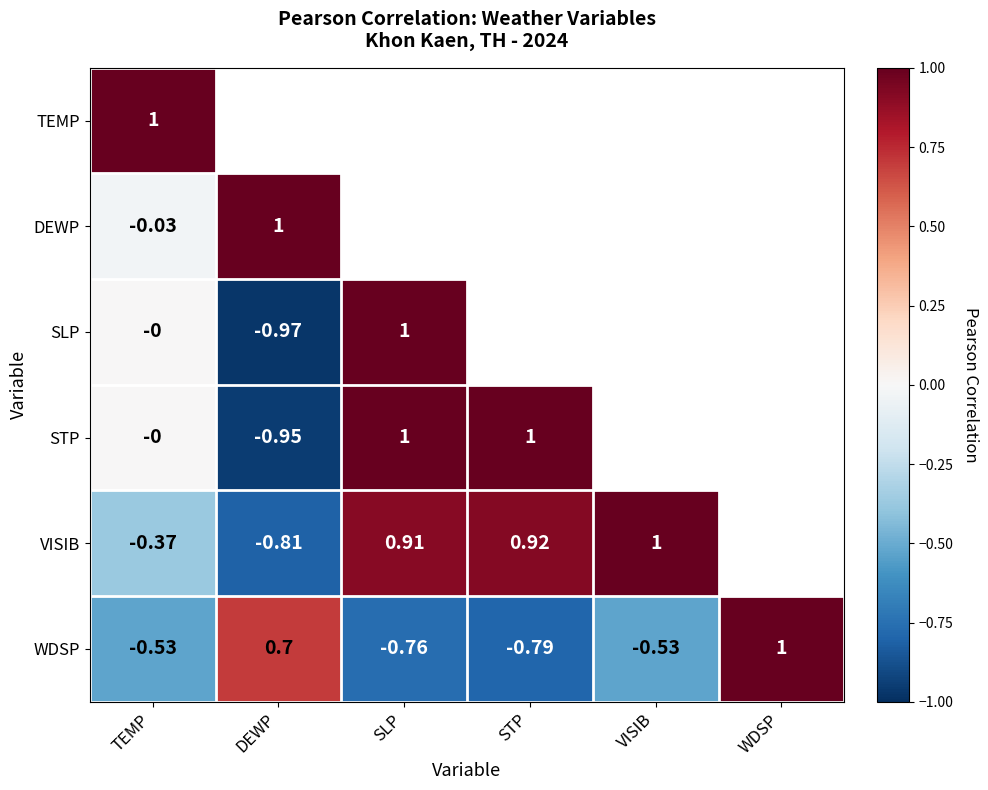

What is the difference between the maximum and minimum values in the STP series?

1.9